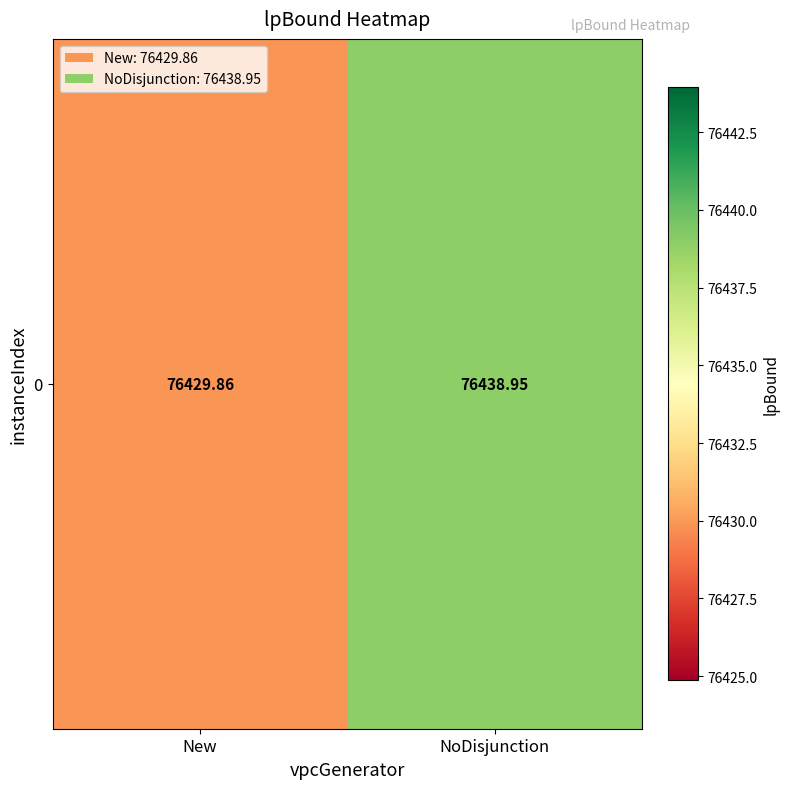

At which label is the value closest to 76434?

New